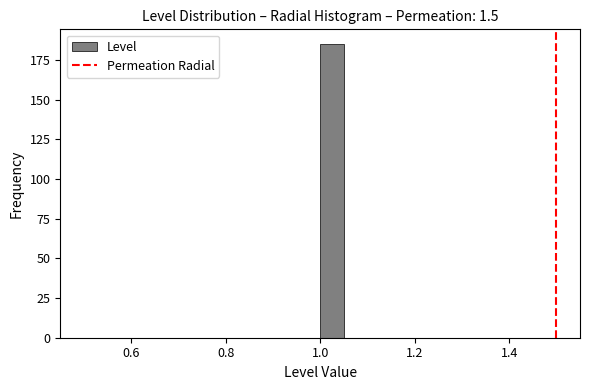

Read against the x-axis, roughly where is the centre of the tallest bar?

1.02